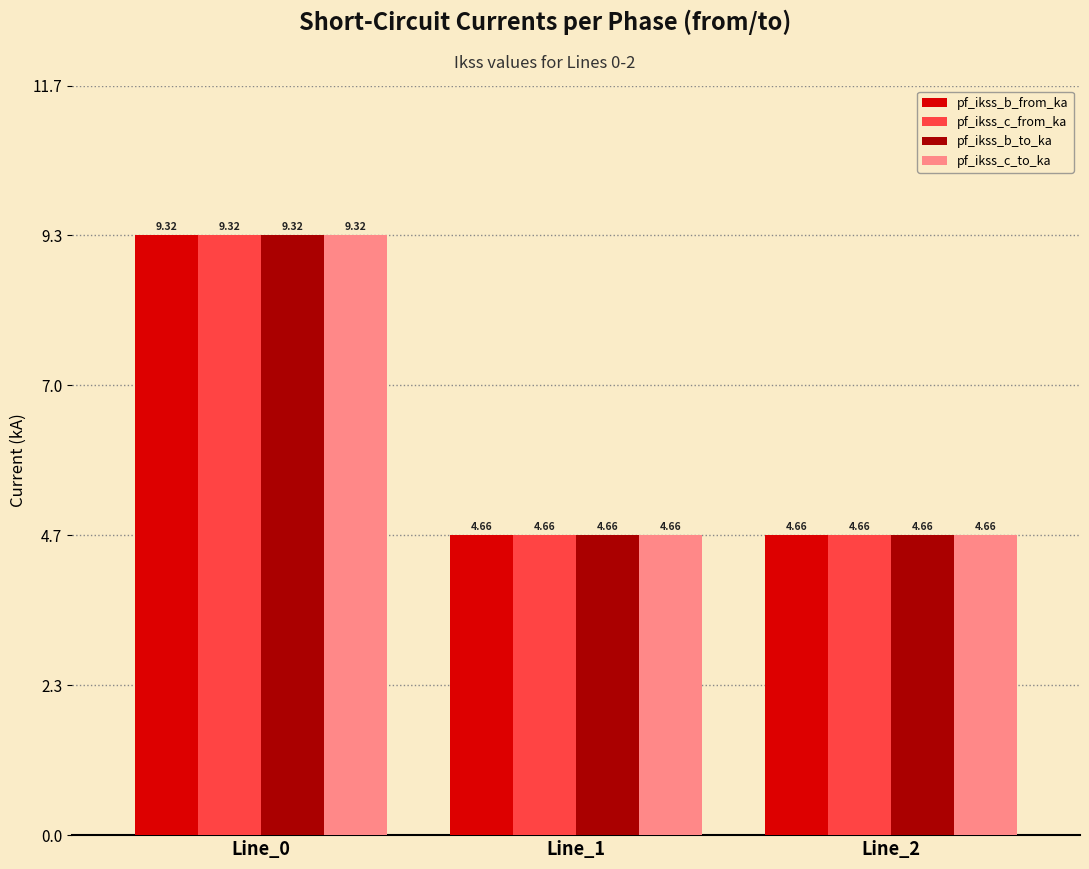

How many distinct data groups are displayed?

4